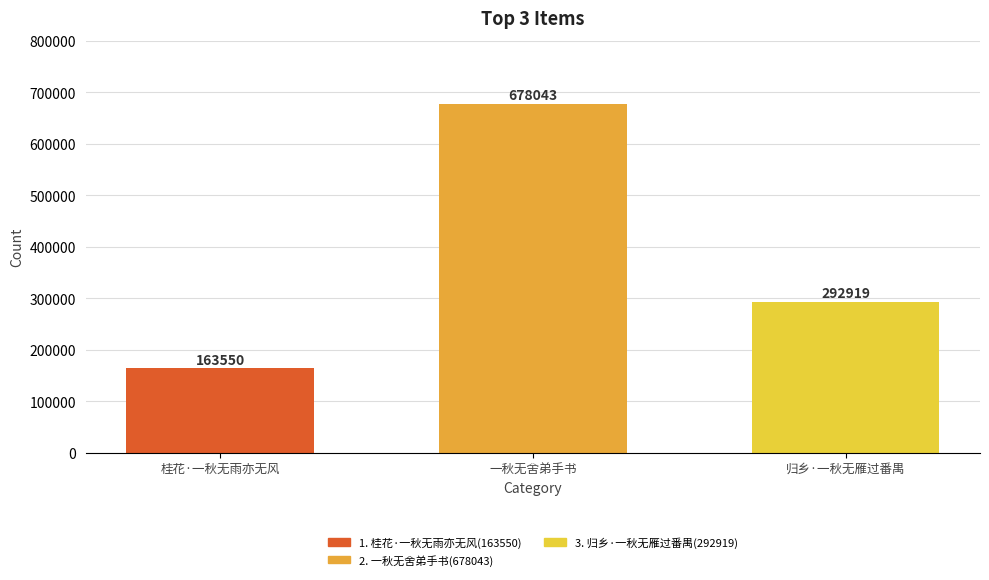

Where is the data nearest to the value 420796?

归乡·一秋无雁过番禺